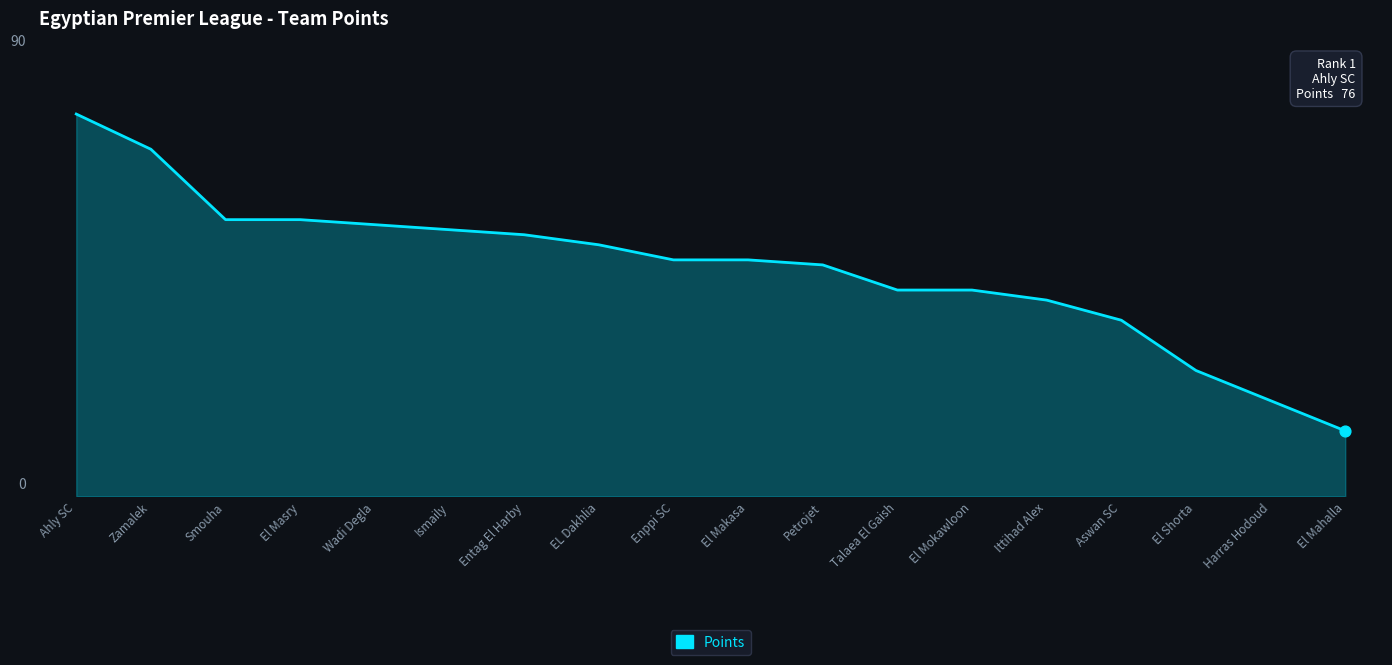

Which has a higher value, EL Dakhlia or Harras Hodoud?

EL Dakhlia